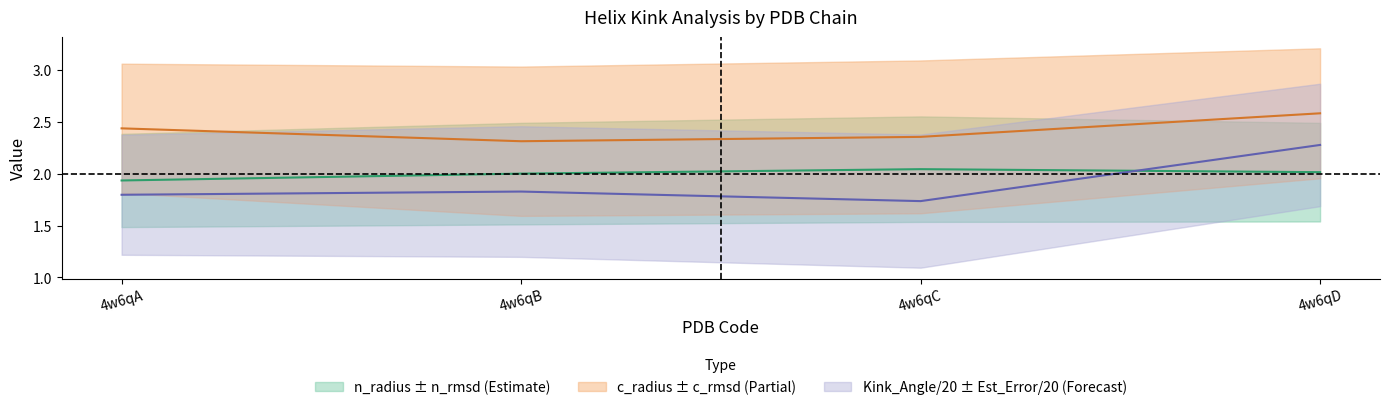

True or false: Kink_Angle has more than 2 points higher than both neighbors.

False